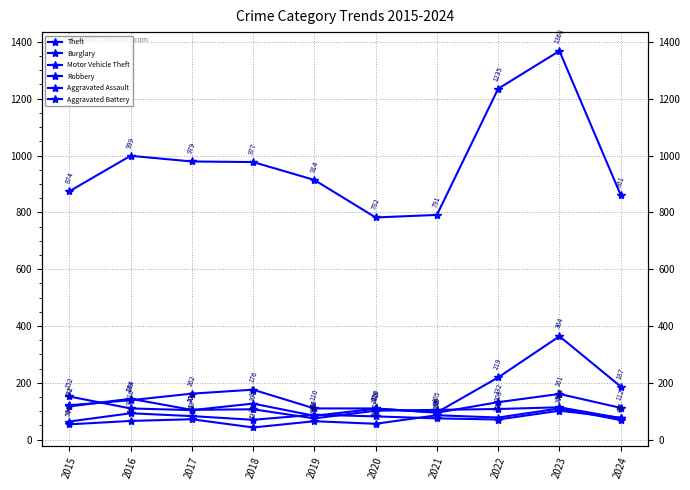

Is it true that Theft equals 861 at 2024?

True